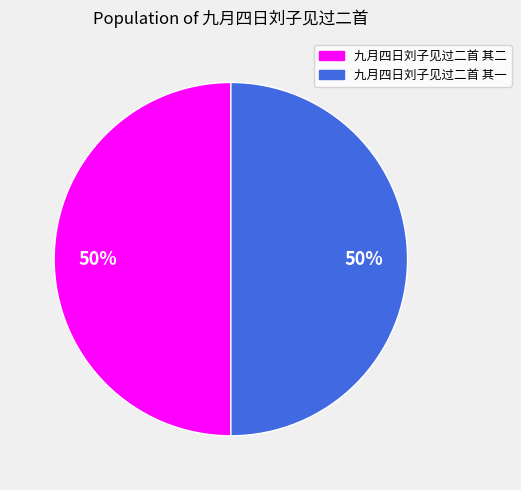

True or false: 九月四日刘子见过二首 其二 accounts for 60% of the total.

False